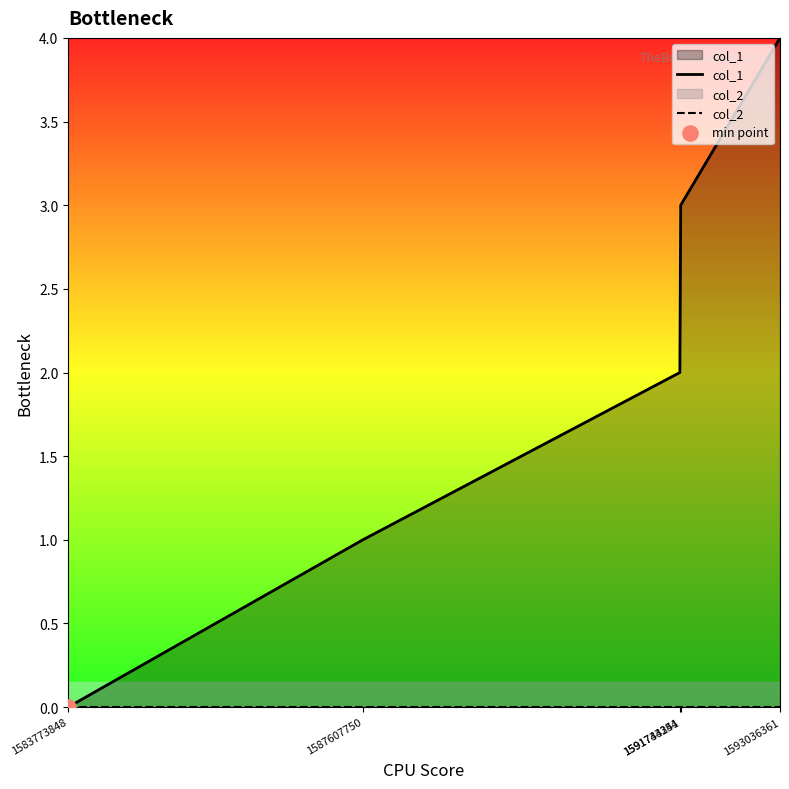

What are all the series names shown in the legend?

col_1, col_2